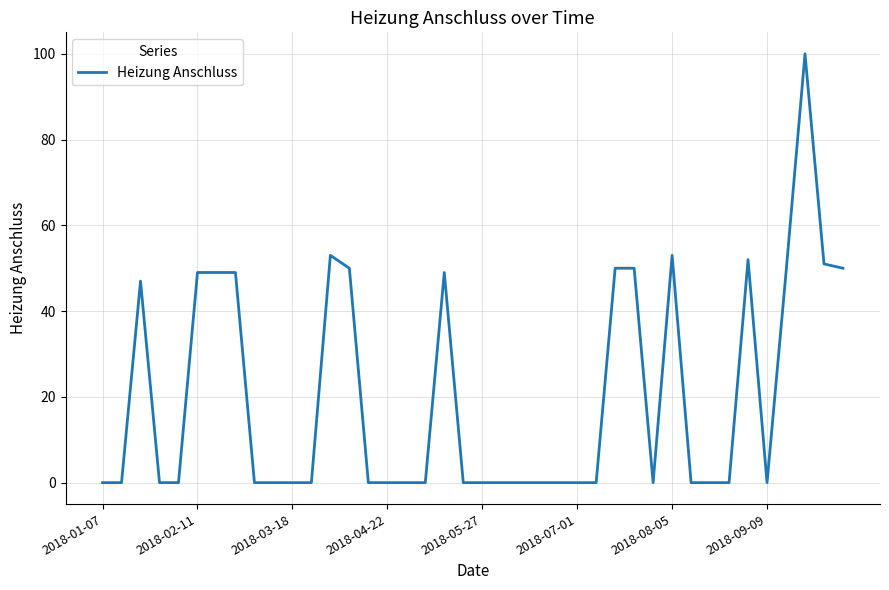

What is the maximum value shown in the chart?

100